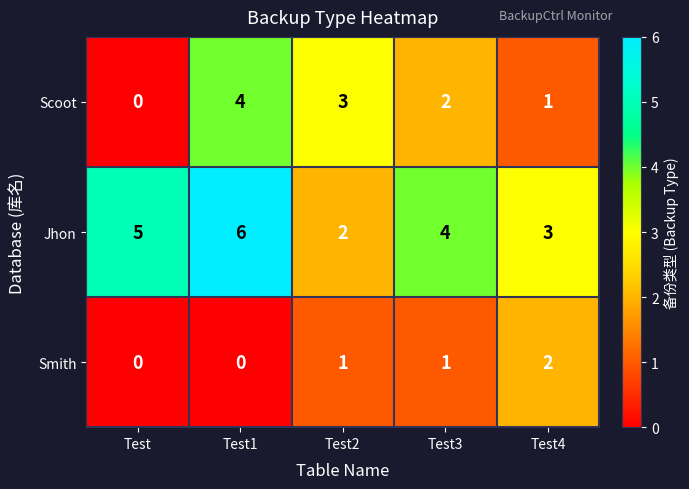

At which category is the sum across all series the highest?

Test1